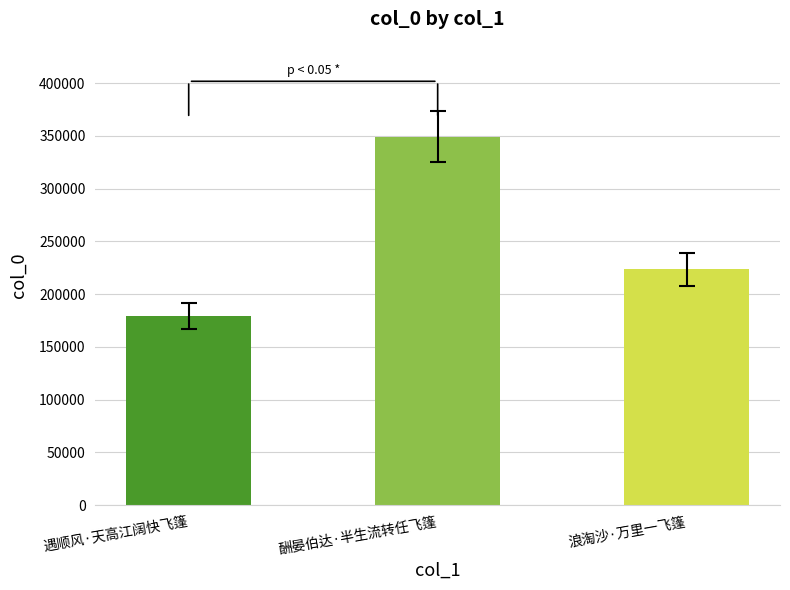

List the labels in order of value, smallest first.

遇顺风·天高江阔快飞篷, 浪淘沙·万里一飞篷, 酬晏伯达·半生流转任飞篷